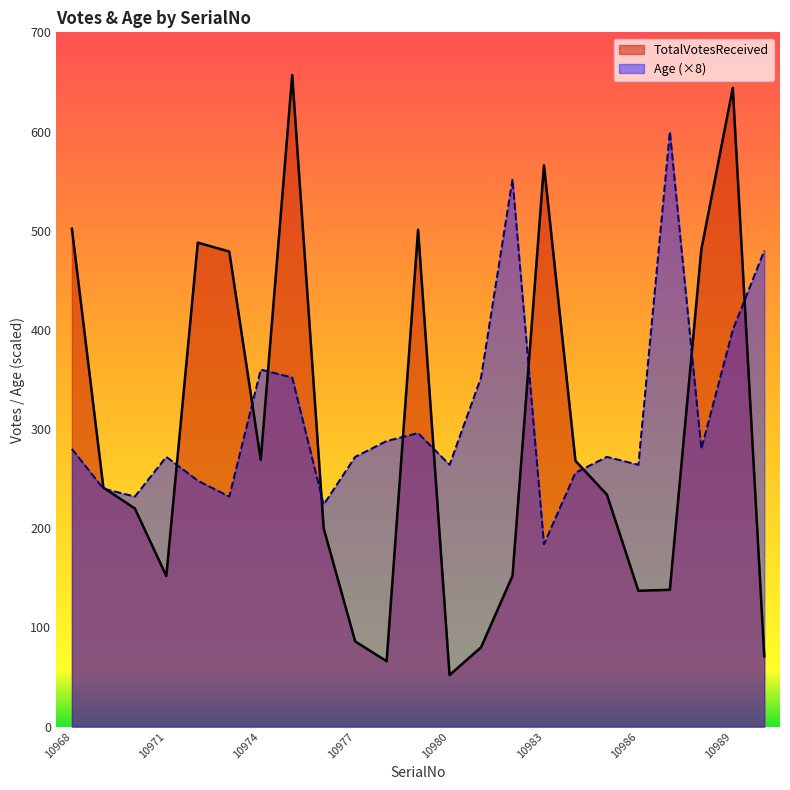

True or false: Age has more than 0 interior local peaks.

True